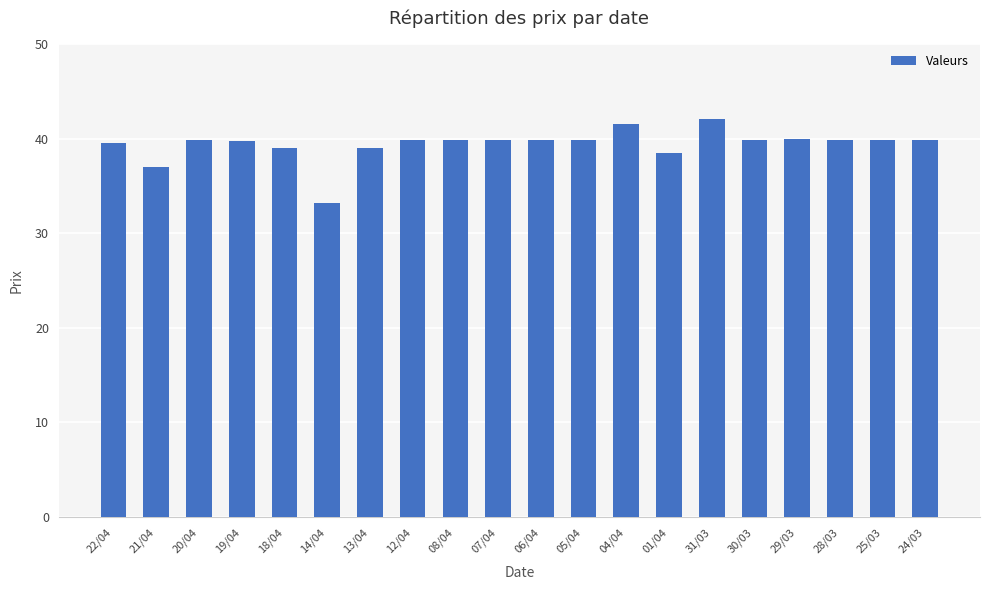

Approximately how many times larger is the value at 21/04 compared to 25/03?

0.9